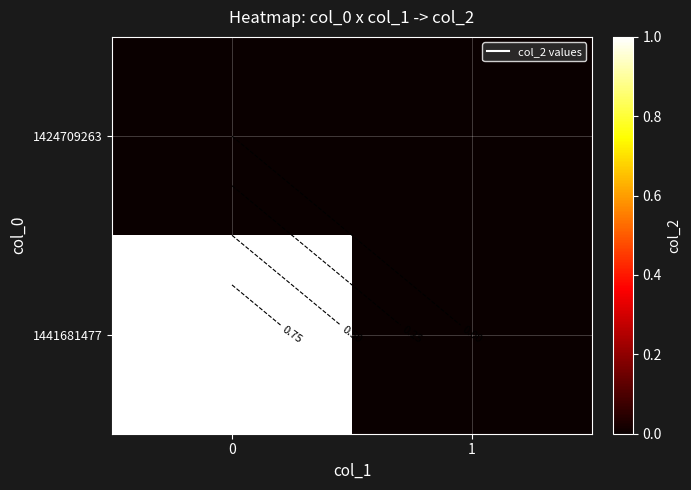

Rank the series by their average value, from lowest to highest.

1424709263, 1441681477